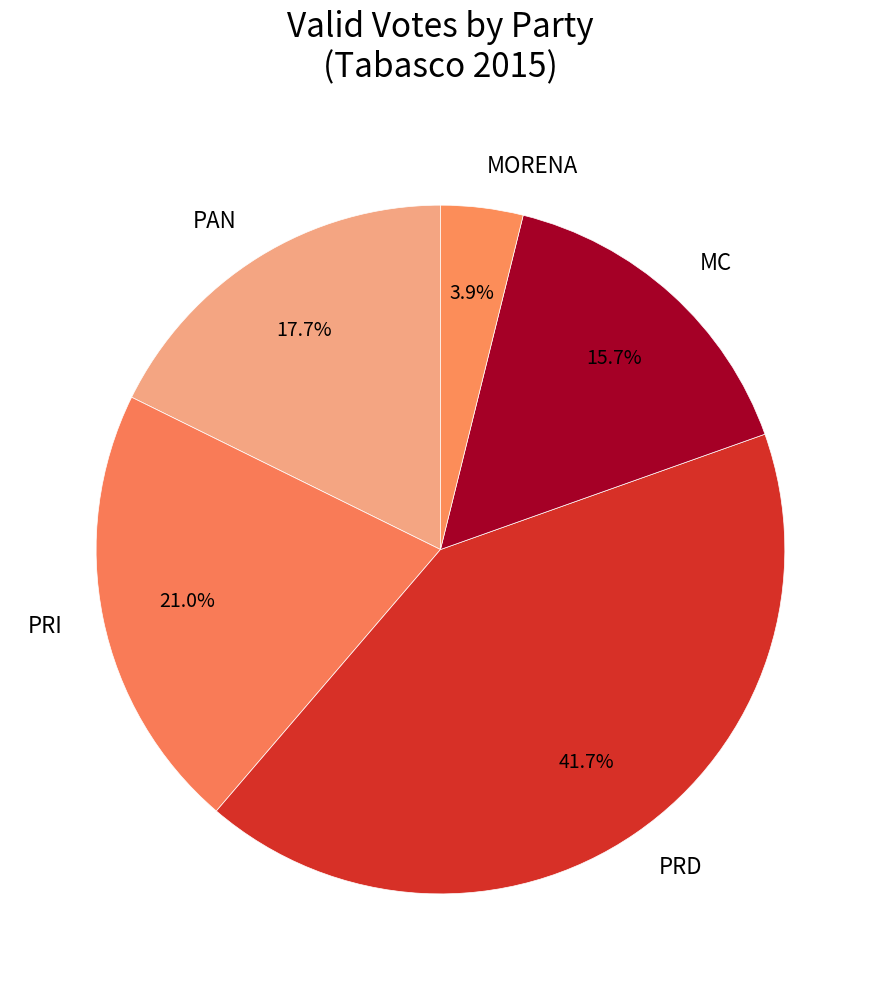

Which category has the smallest portion of the pie?

MORENA